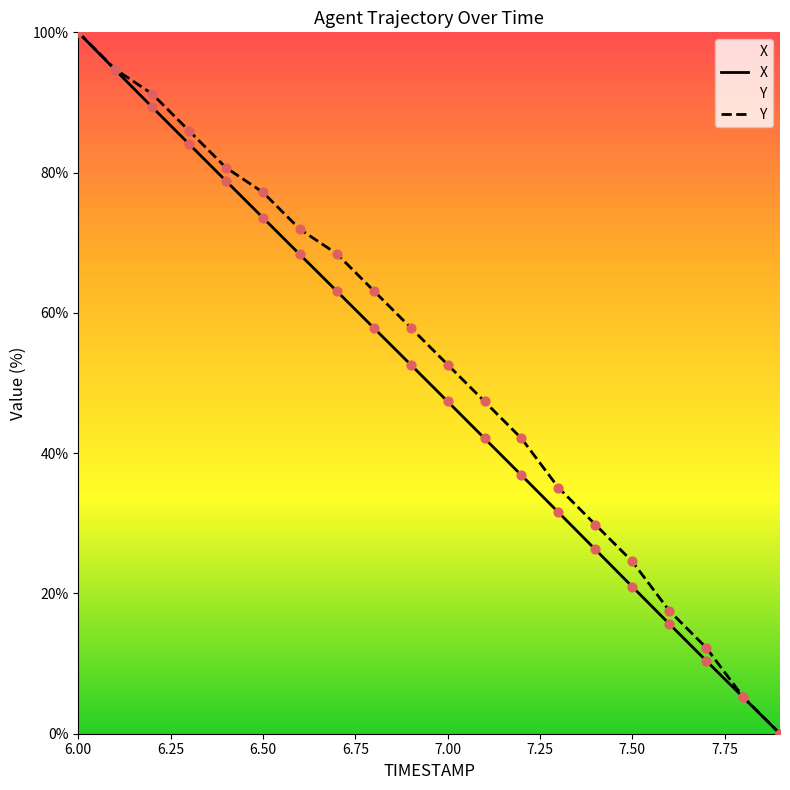

Is the value of X at 6.8 greater than the value of TIMESTAMP at 7.8?

Yes